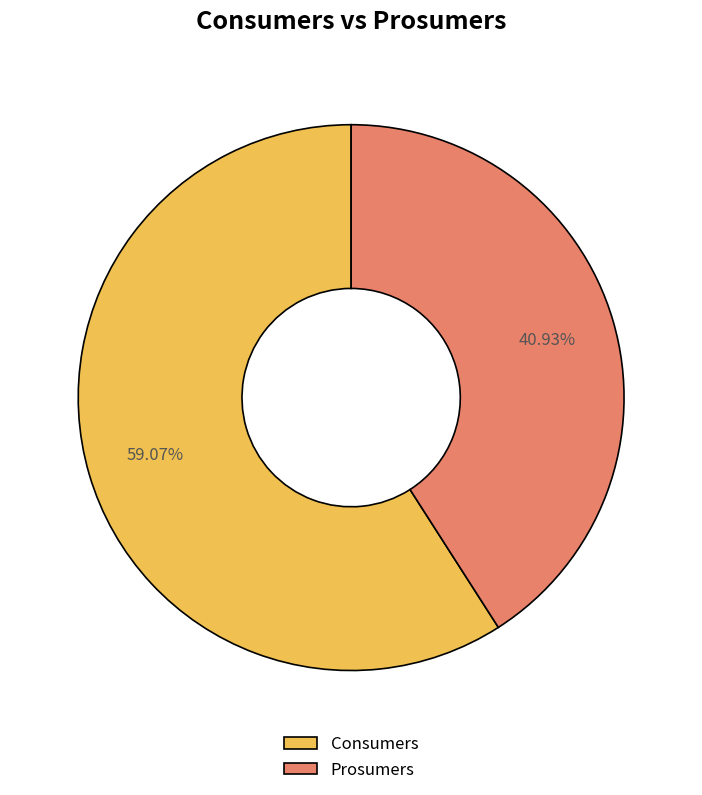

Combined, do Prosumers and Consumers account for over 50%?

Yes